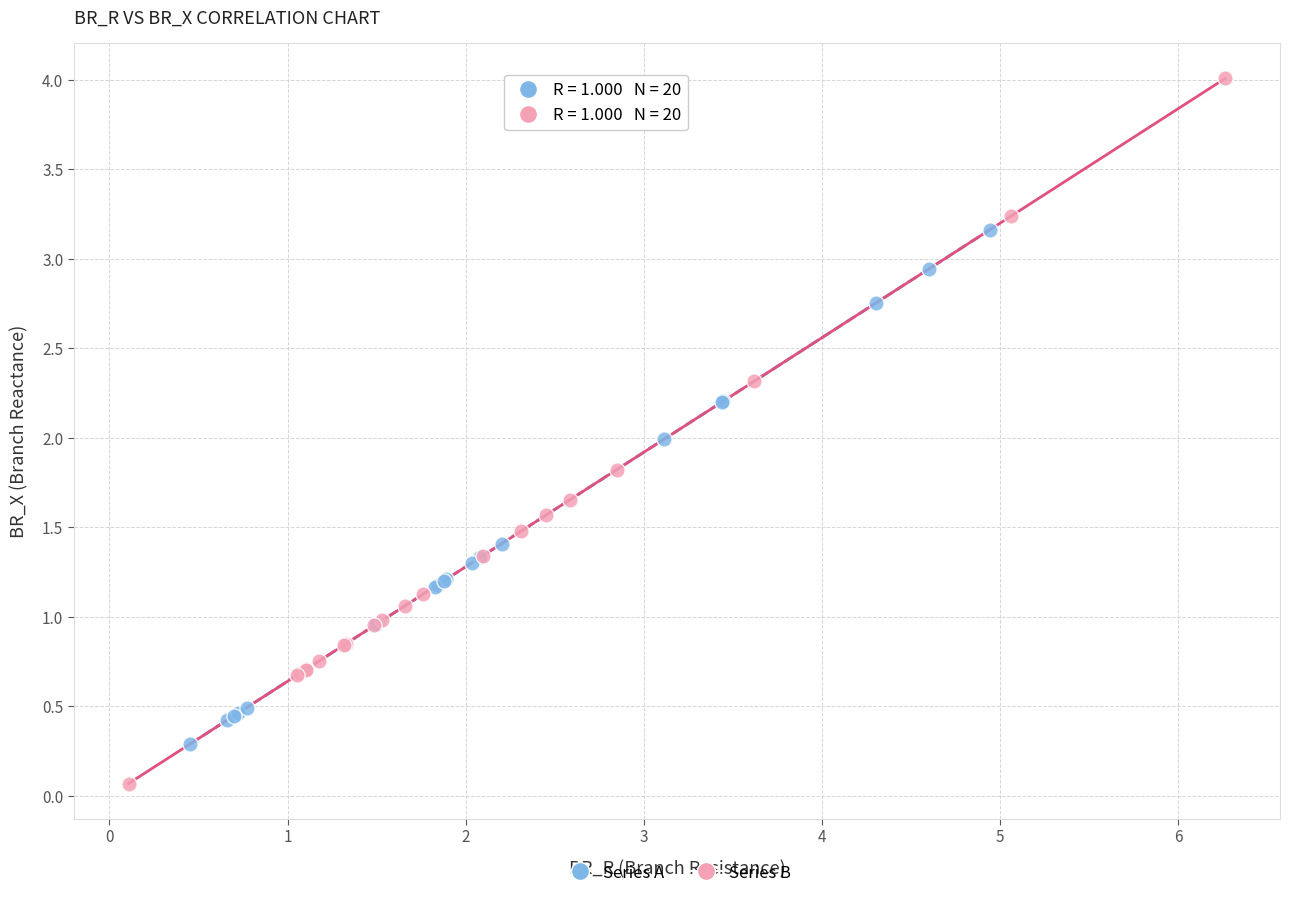

Which series has the largest Y range (max minus min)?

Series B